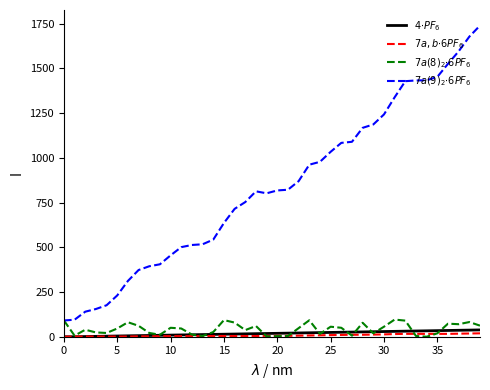

What is the maximum value shown in the chart?

1740